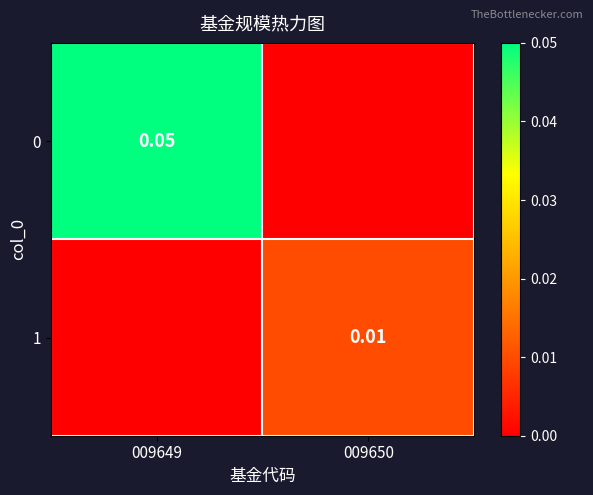

Is the value of 0 at 009649 greater than the value of 1 at 009650?

Yes